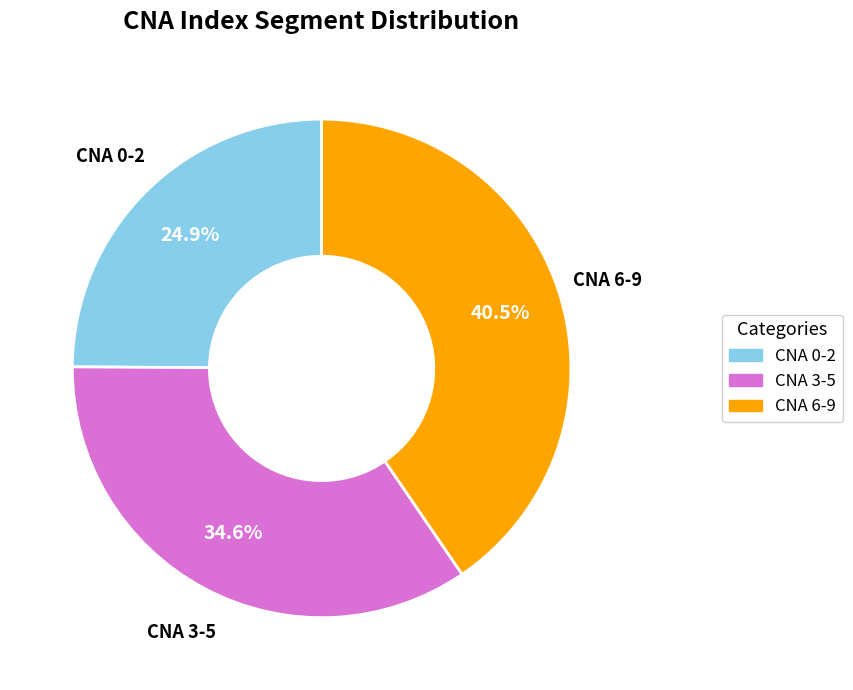

Does any single category account for the majority?

No